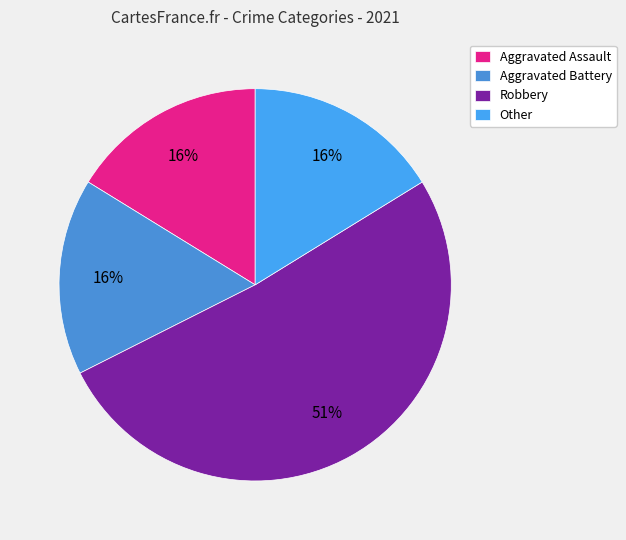

How many segments does this pie chart have?

4